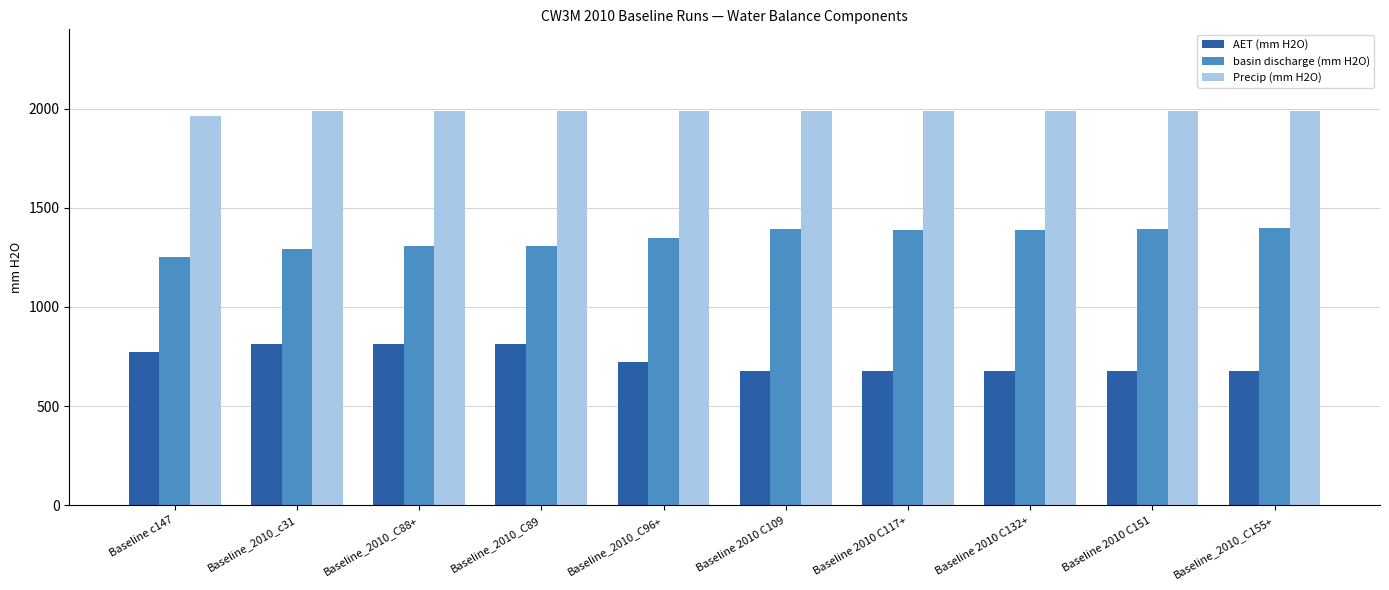

Which series has the largest total across all categories?

Precip (mm H2O)